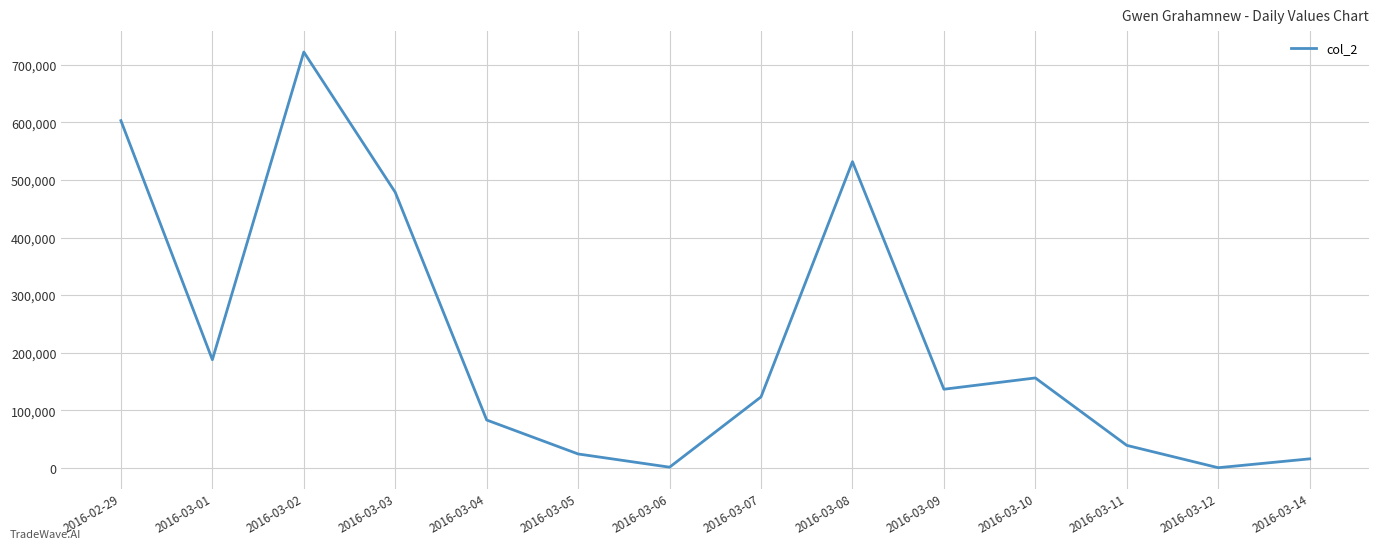

Where is the data nearest to the value 361246?

2016-03-03